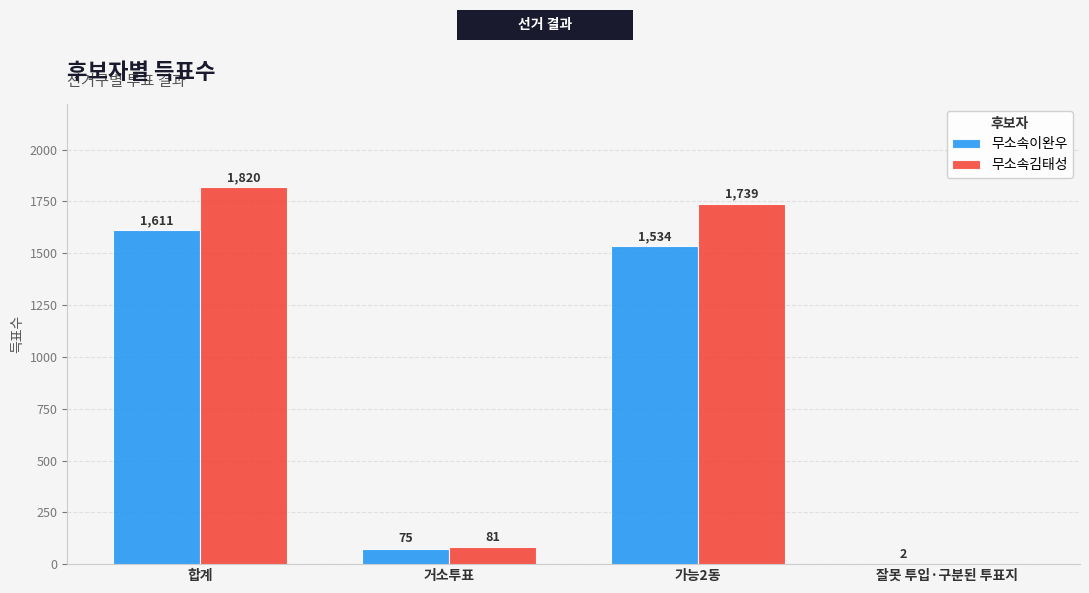

Read the 무소속김태성 value at 가능2동.

1739